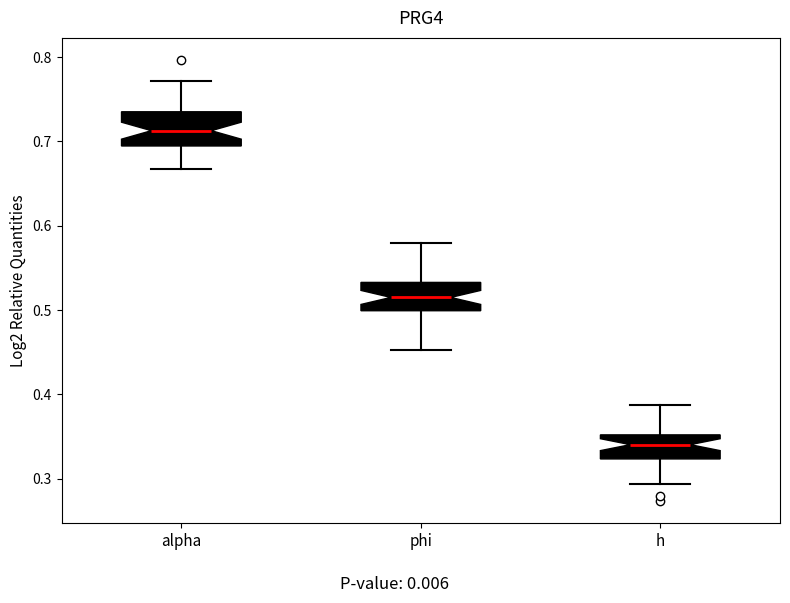

Which box's median line is the highest?

alpha